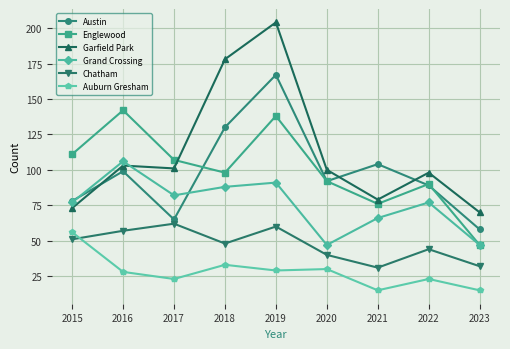

Where is the first local maximum for Grand Crossing?

2016